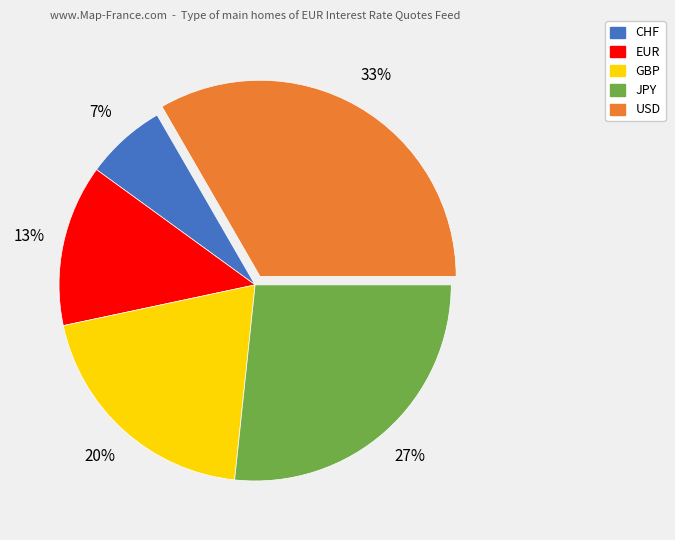

Does USD account for over 50% of the chart?

No